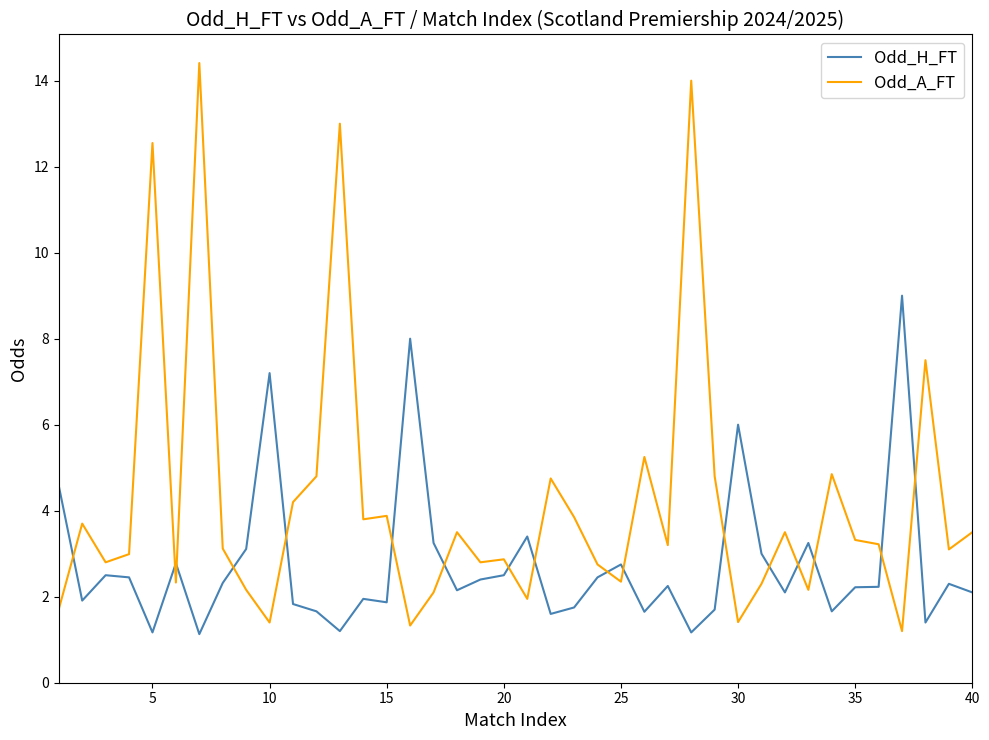

Rank the series by their maximum value, from lowest to highest.

Odd_H_FT, Odd_A_FT